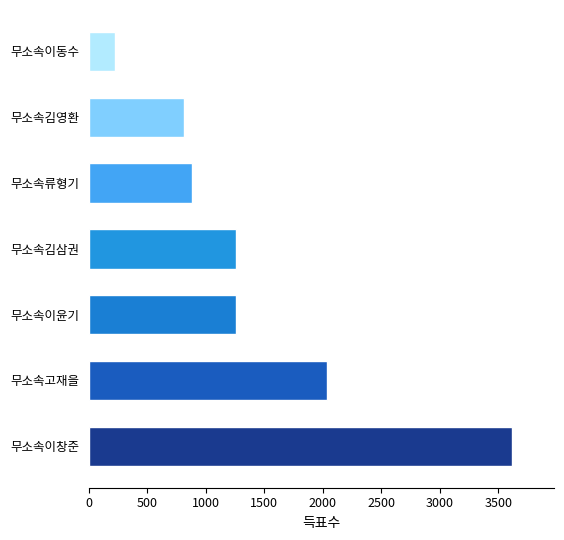

What is the change in value from 무소속고재을 to 무소속이윤기?

-776